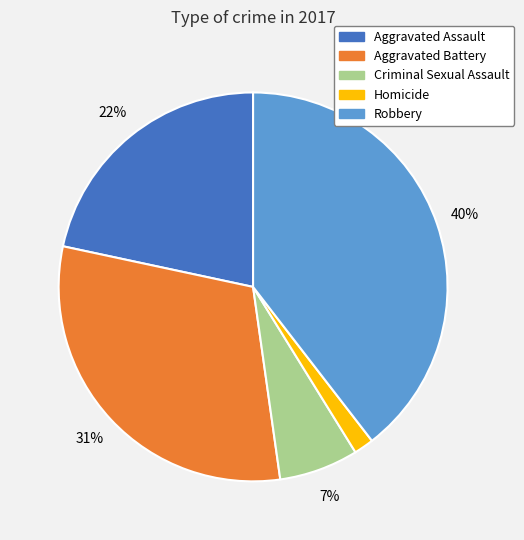

To the nearest percent, what is the combined percentage of Aggravated Assault and Aggravated Battery?

52%